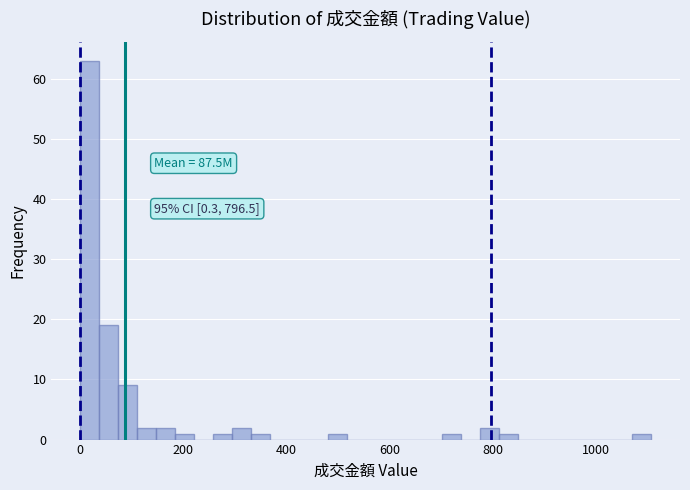

Read against the x-axis, roughly where is the centre of the tallest bar?

20